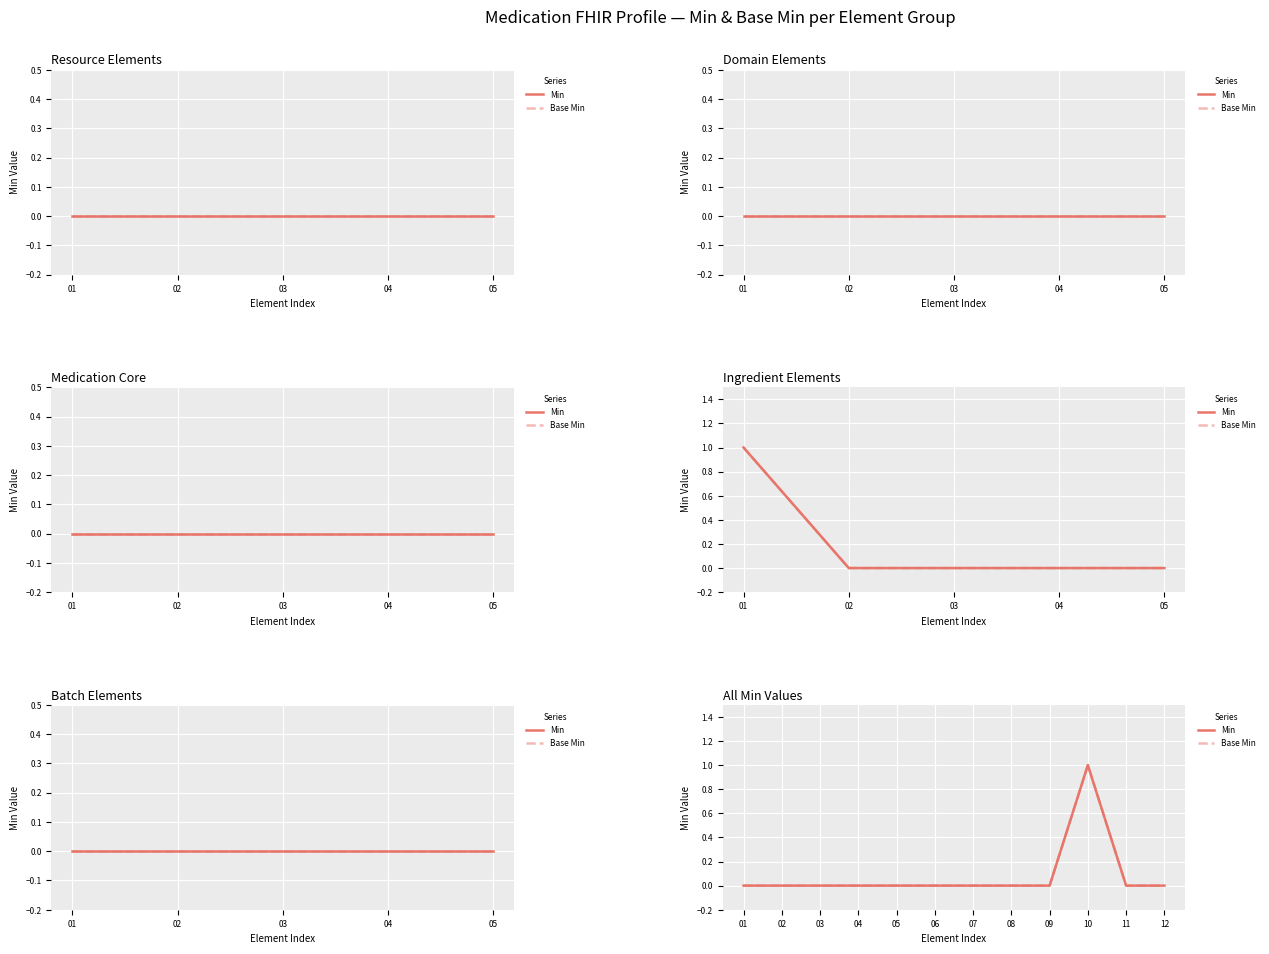

Which series has the largest total across all categories?

Min